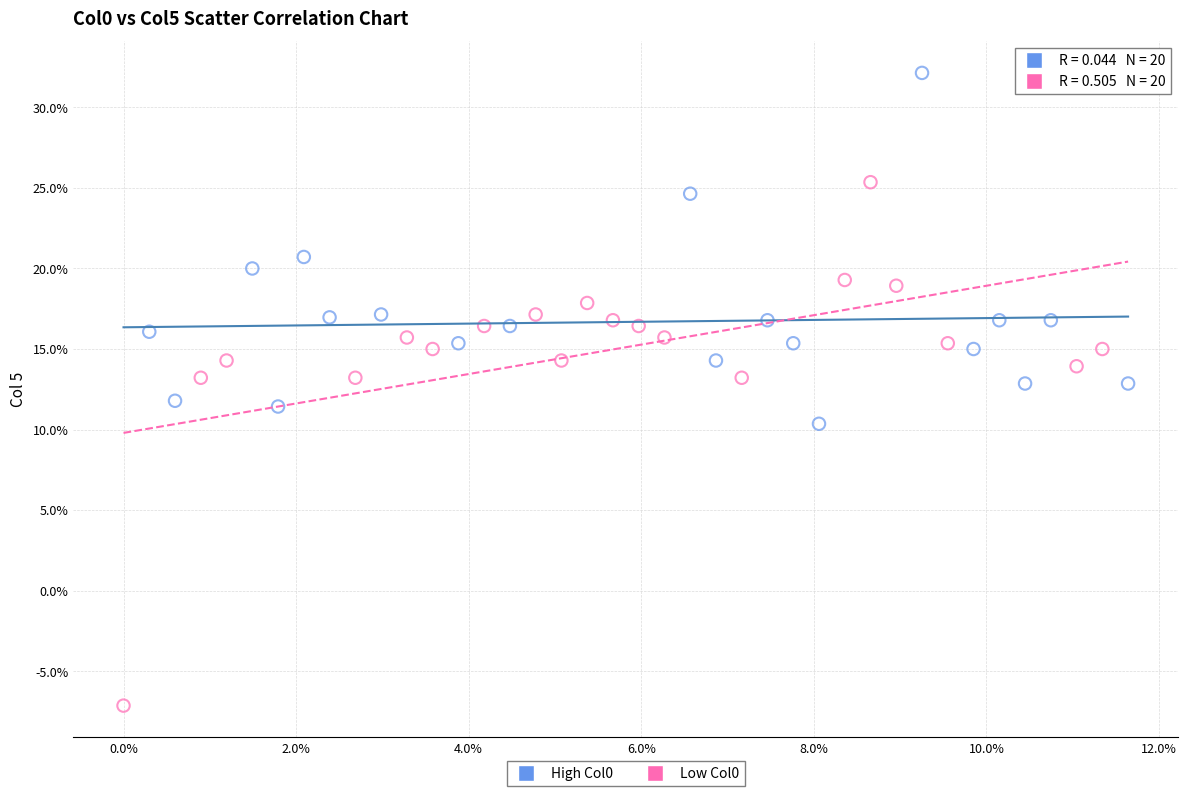

What are all the series names shown in the legend?

High Col0, Low Col0